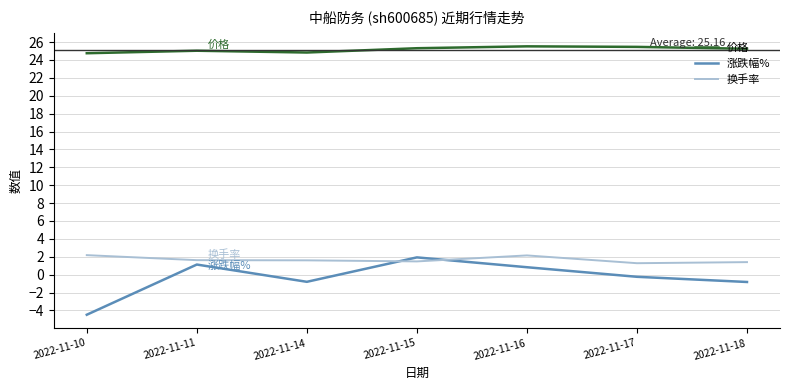

At 2022-11-14, list the series in order from smallest to largest.

涨跌幅%, 换手率, 价格